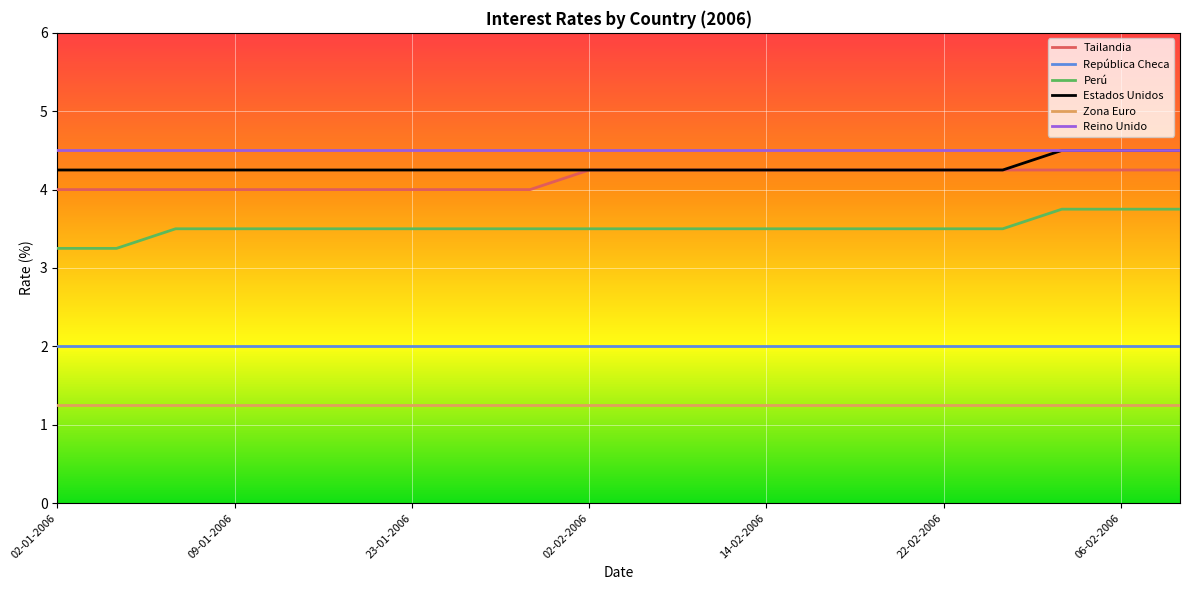

What is the maximum value shown in the chart?

4.5